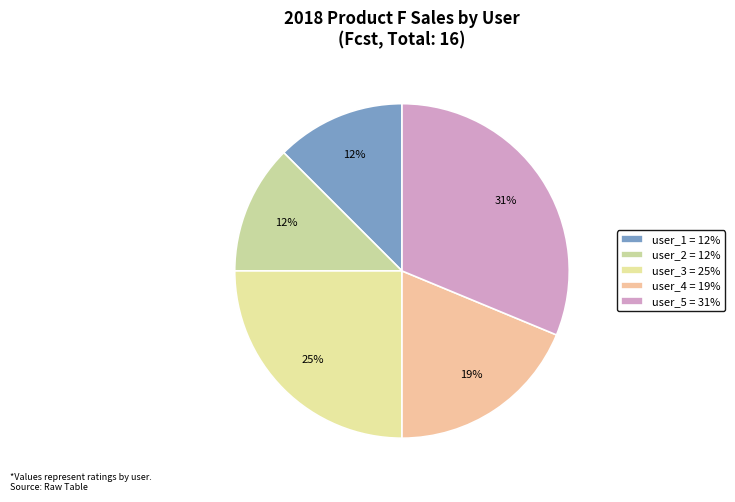

Does user_4 represent more than half of the total?

No